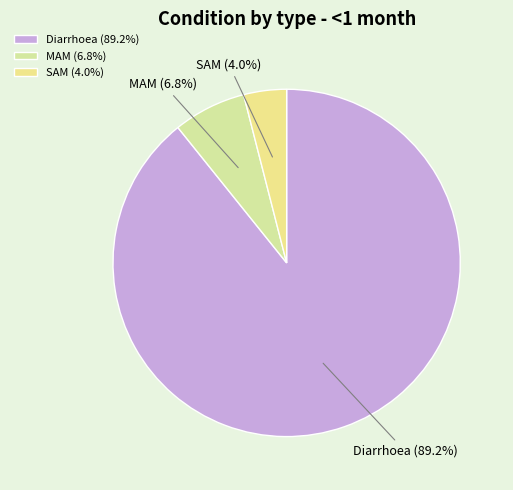

Which slice represents more than half of the pie?

Diarrhoea